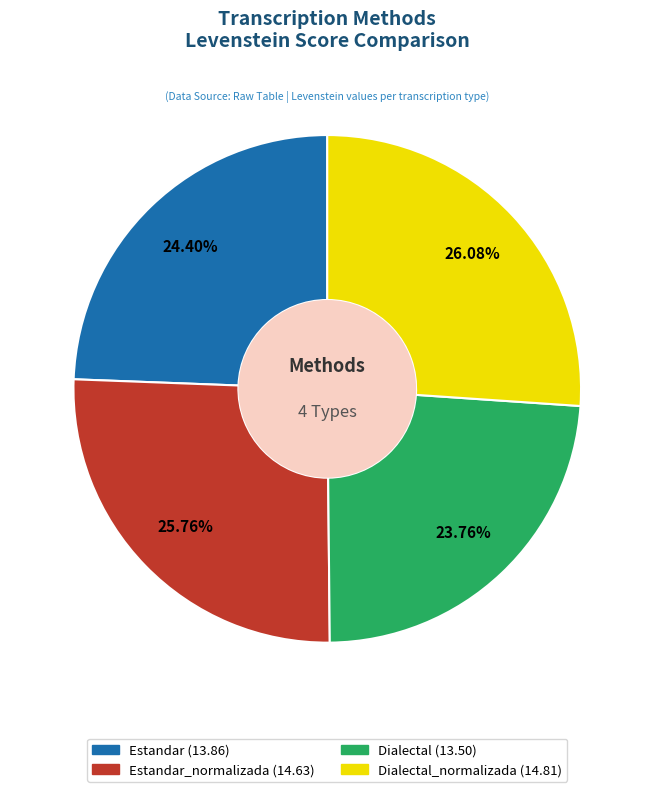

Does any single category account for the majority?

No